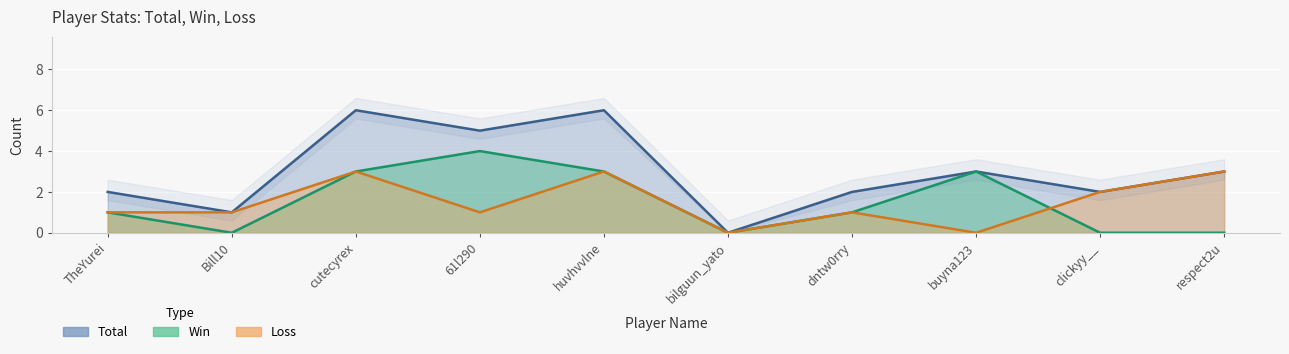

Is it true that Total equals 2 at 61l290?

False